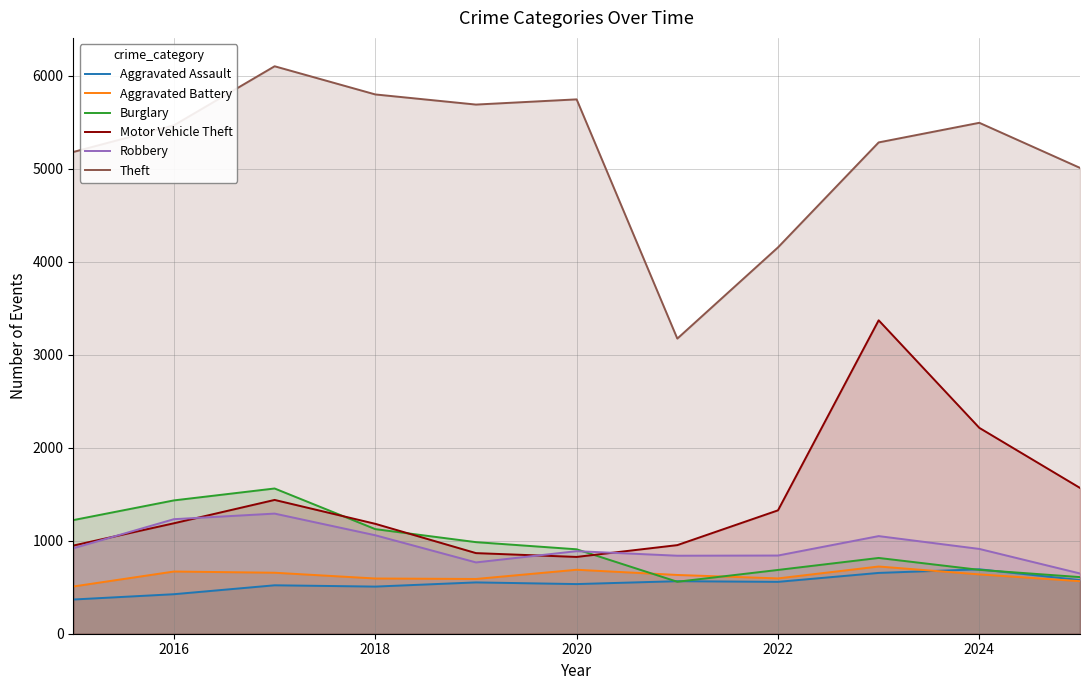

True or false: Theft and Aggravated Battery intersect in this chart.

False